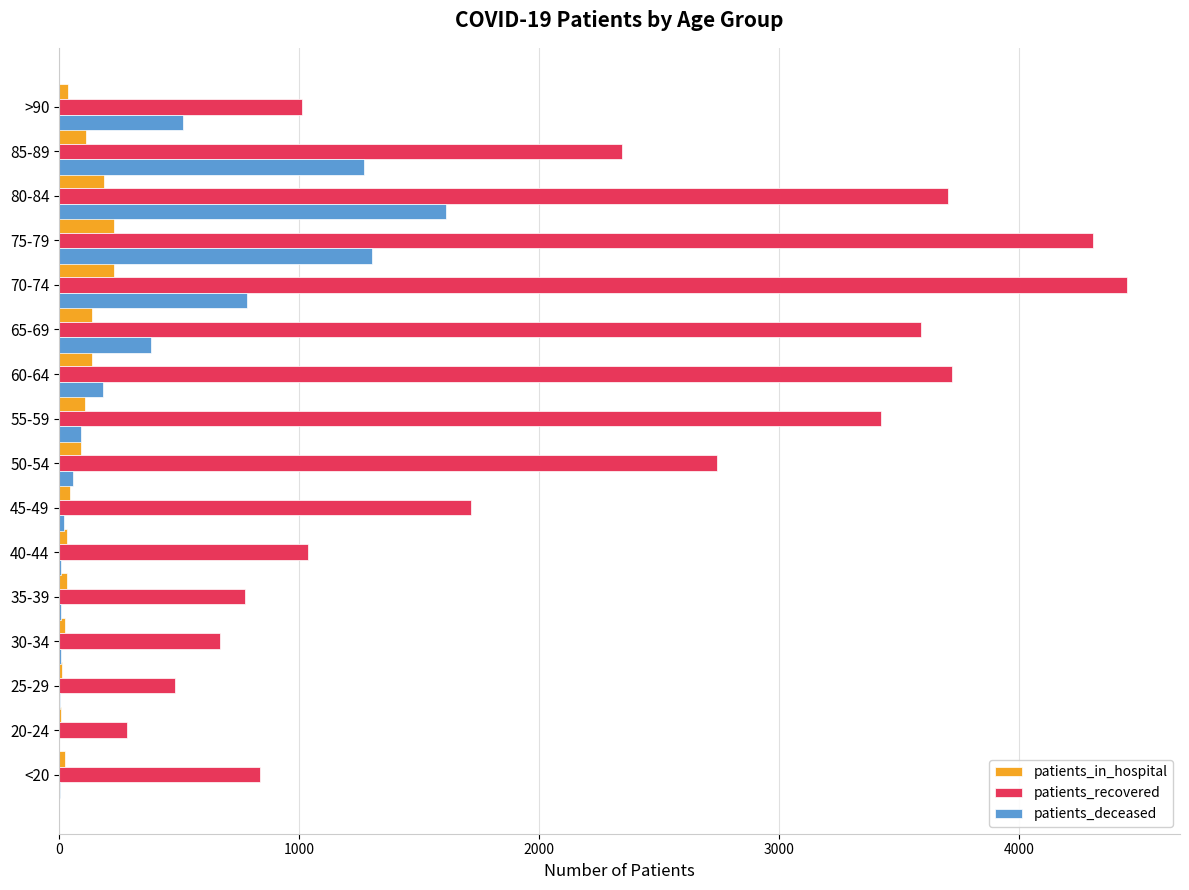

Is the value of patients_deceased at 65-69 greater than the value of patients_recovered at 20-24?

Yes